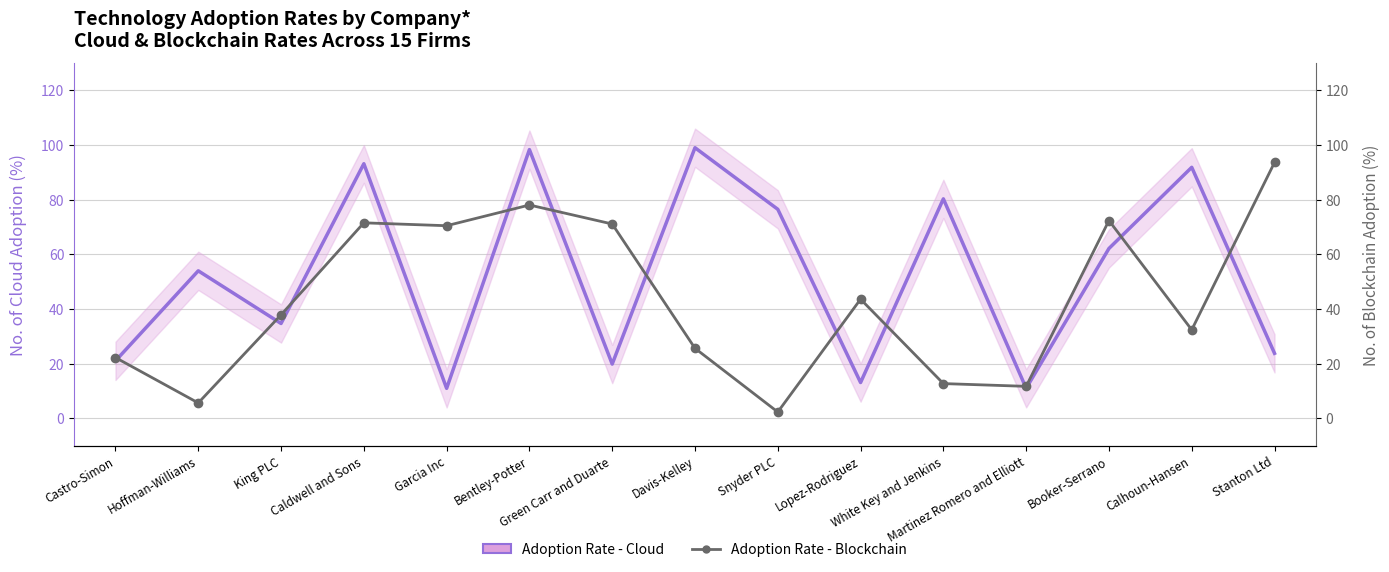

What is the value of the Adoption Rate - Cloud point at the 12th from the left?

11.0